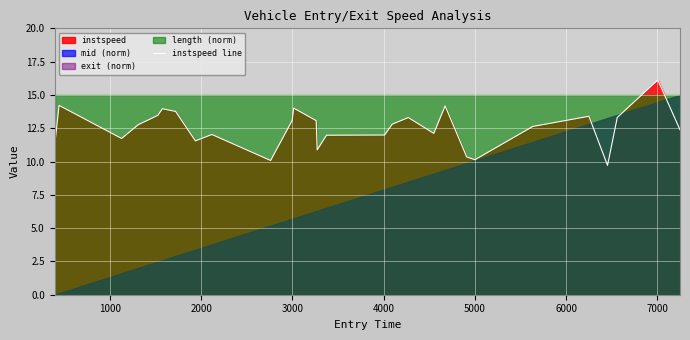

What is the difference between the maximum and second lowest values?

6.0